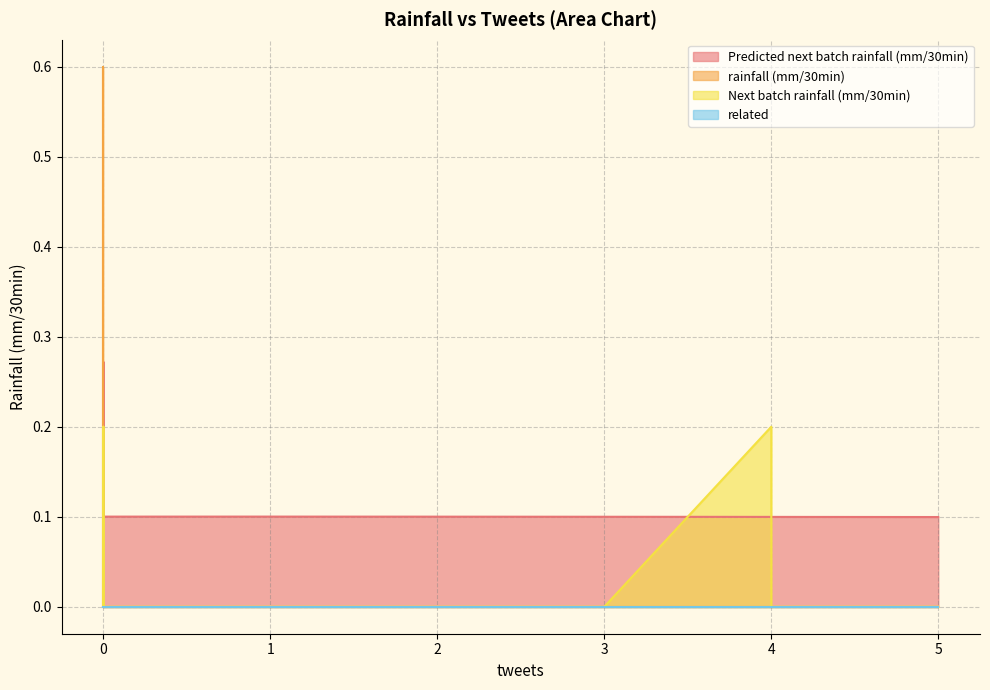

Does the chart display data point markers on the line(s)?

No